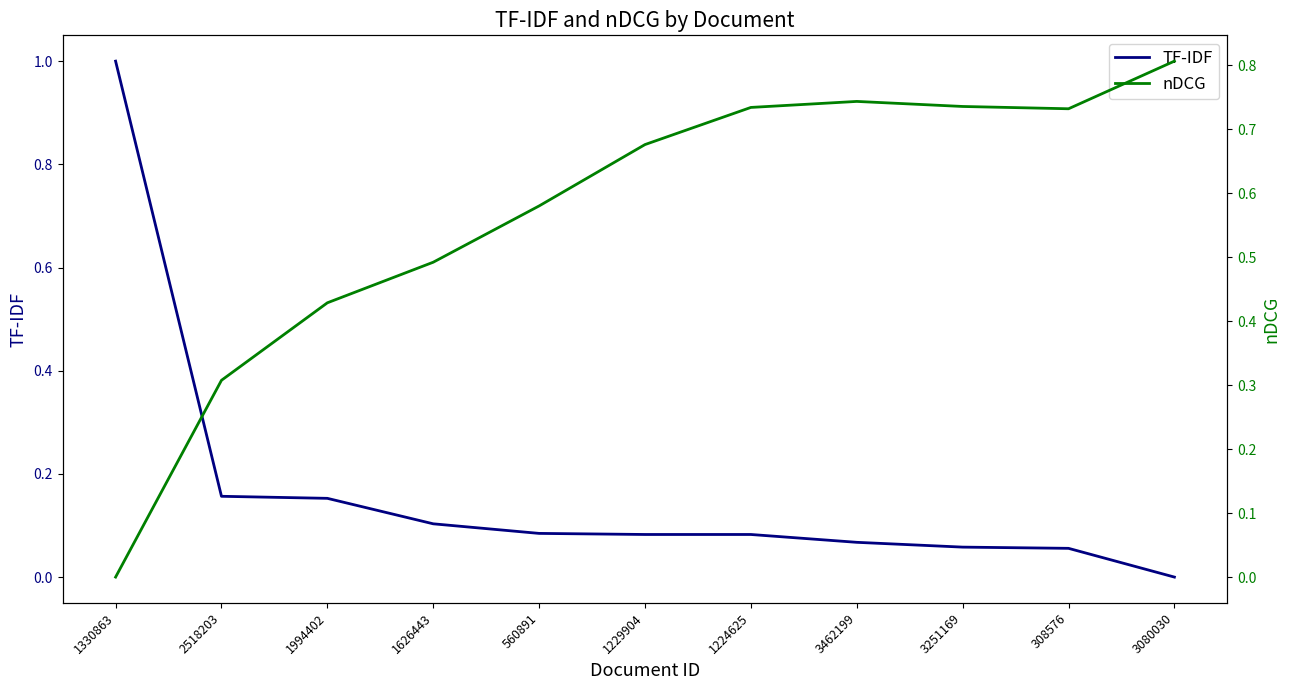

At which category is the sum across all series the highest?

1330863